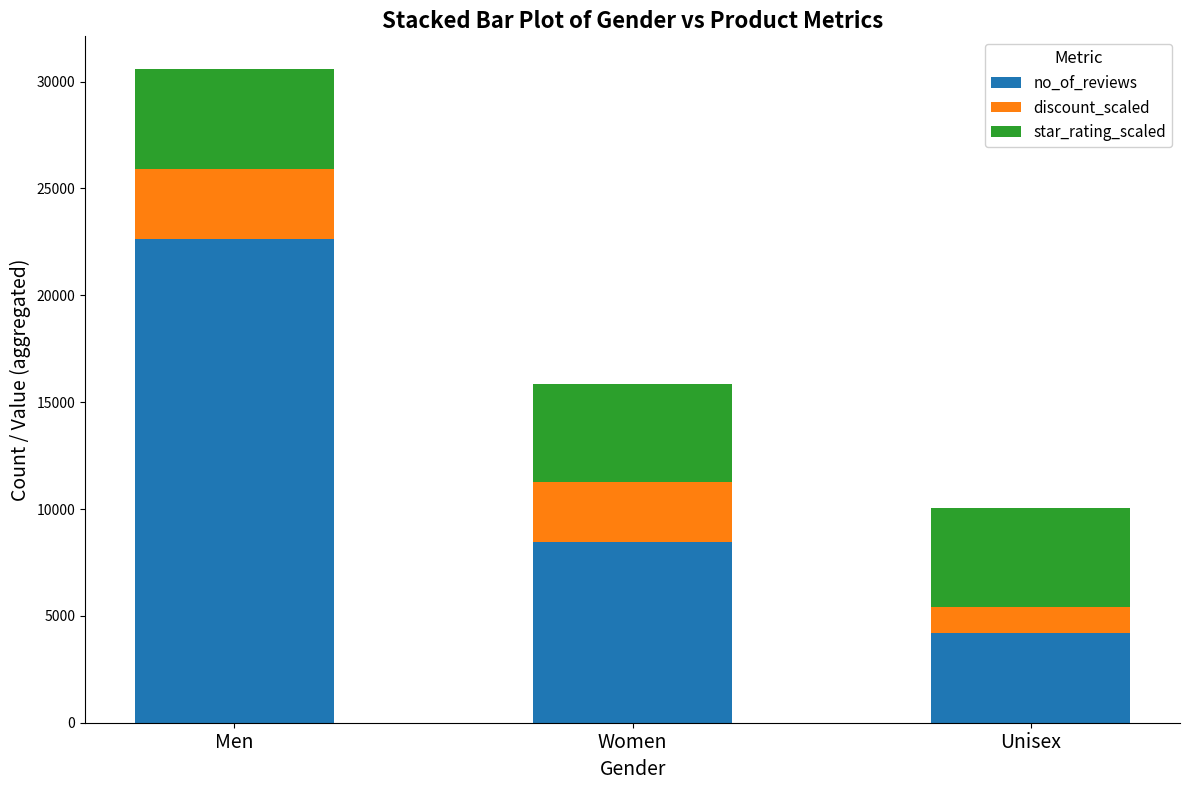

Reading left to right, list the values for the no_of_reviews series.

Men=22637	Women=8450	Unisex=4200